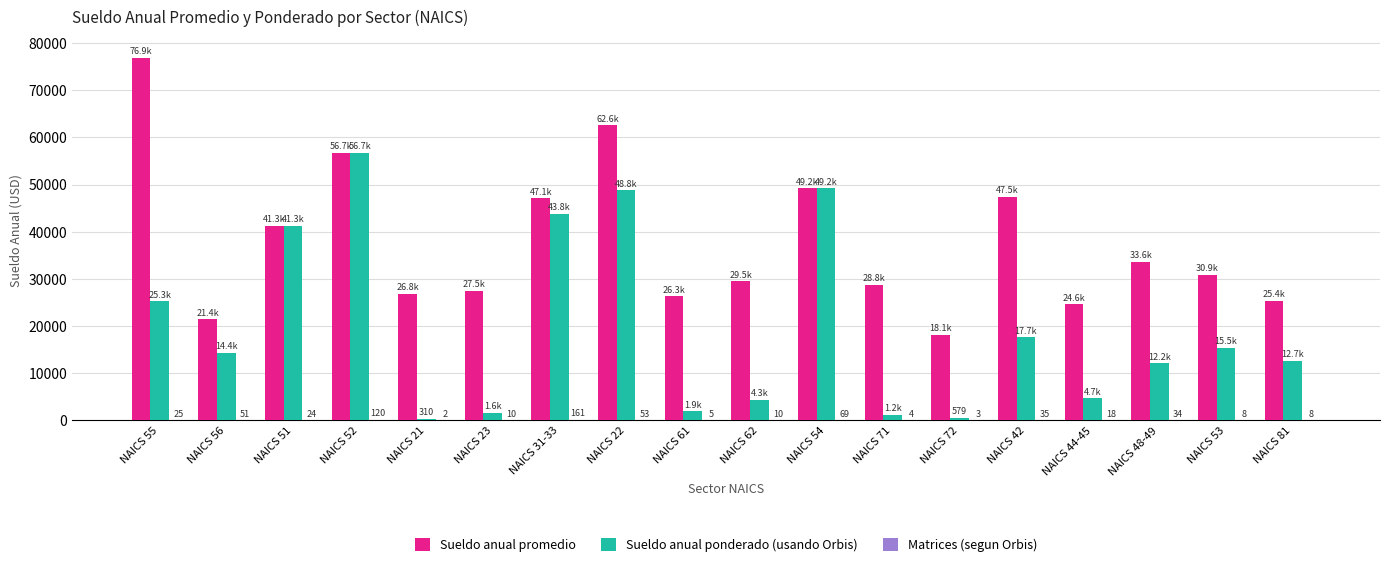

Which label corresponds to the largest value in the chart?

NAICS 55